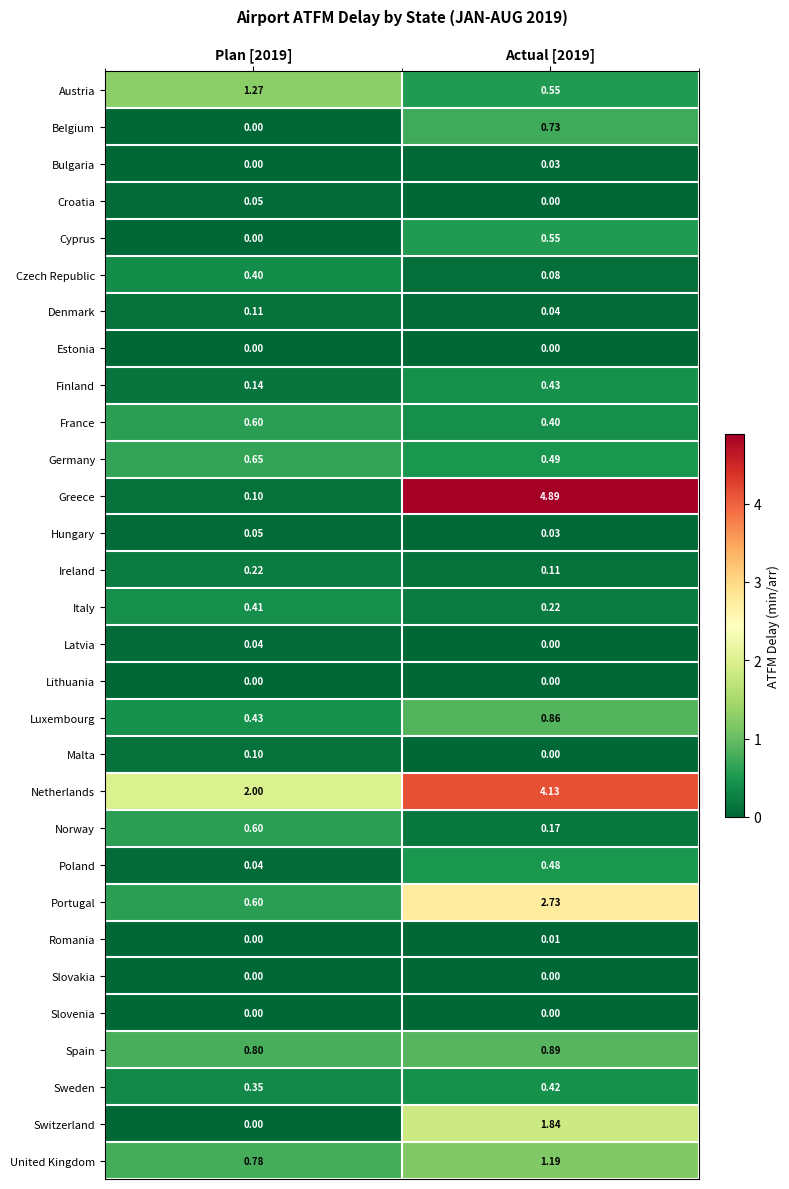

Which series has the largest total across all categories?

Netherlands